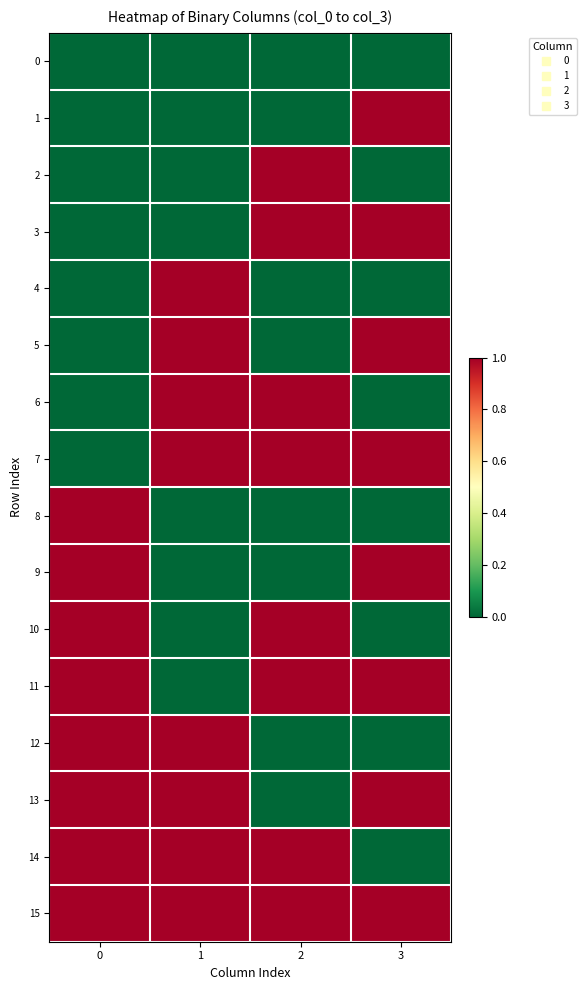

Between 0 and 1, which series saw the biggest shift?

4